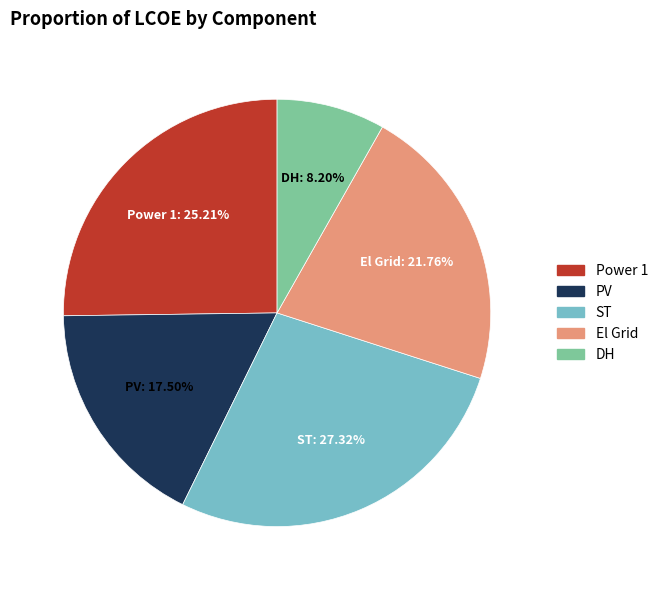

To the nearest percent, what portion does Power 1 represent?

25%